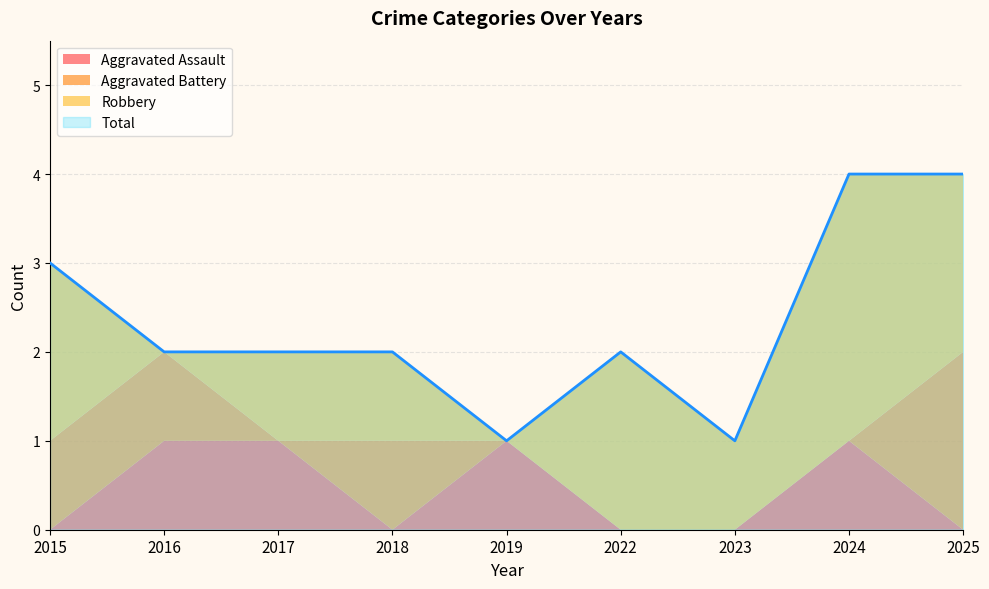

The Aggravated Assault series shows -1 at 2023. True or false?

False